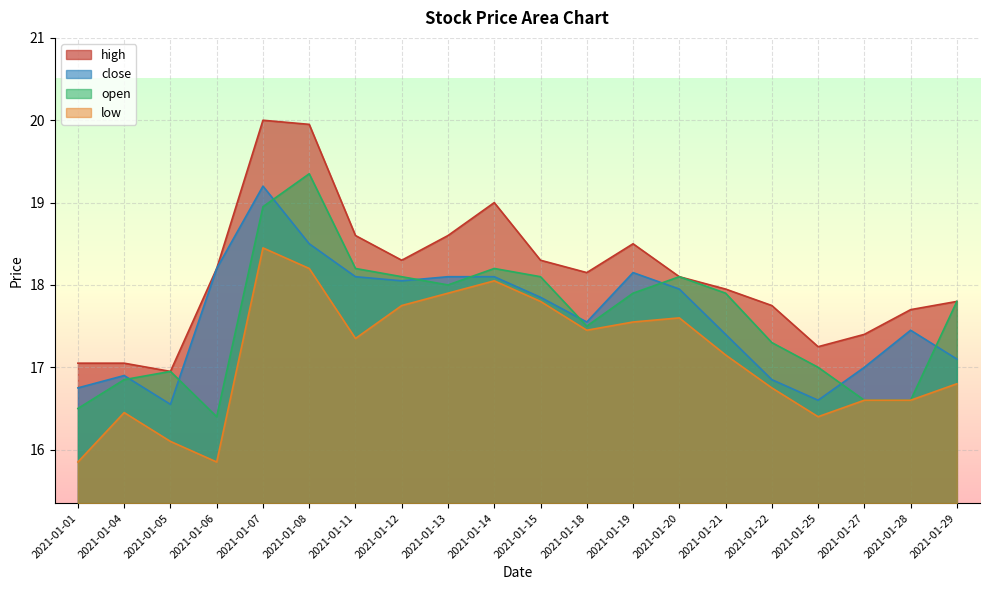

Where is the first local minimum for close?

2021-01-05